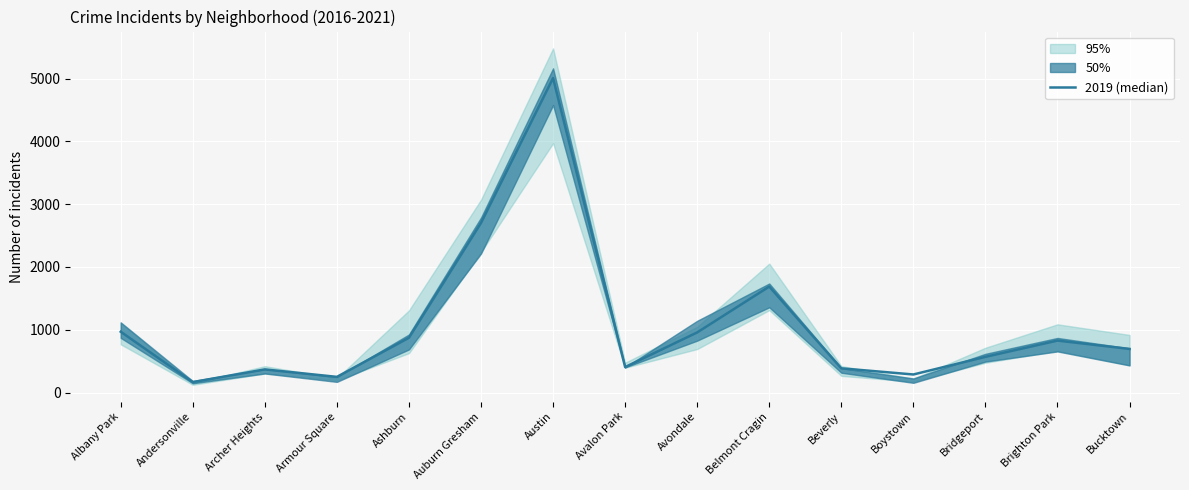

What is the difference between the maximum and second lowest values?

4759